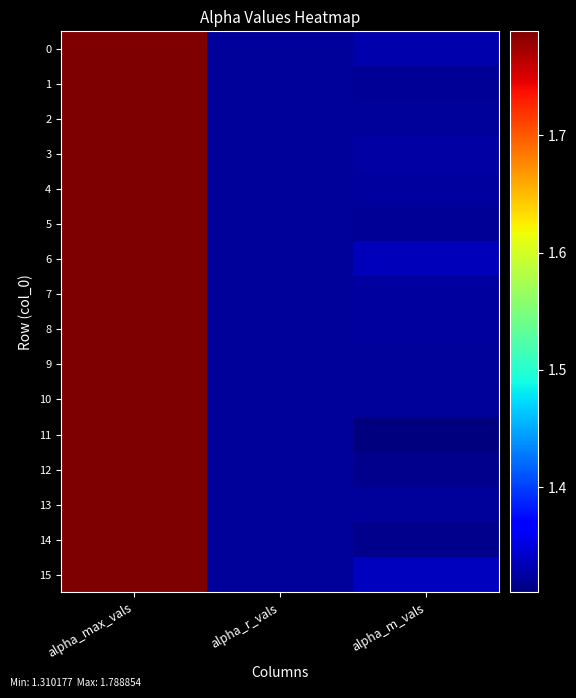

What is the total value across all series at alpha_m_vals?

21.2